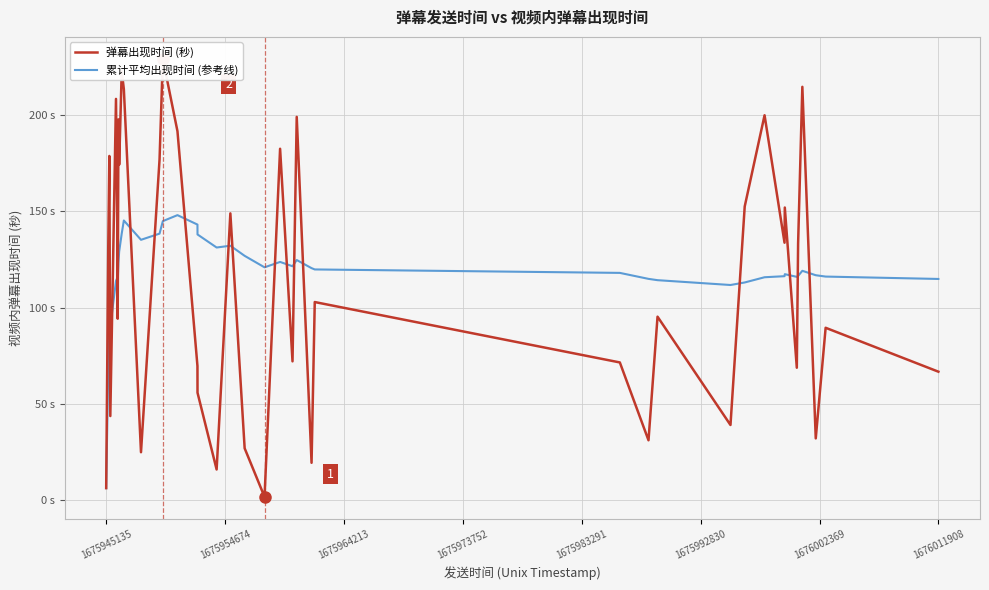

Rank the series at 1675973752 from highest to lowest value.

累计平均出现时间 (参考线), 弹幕出现时间 (秒)